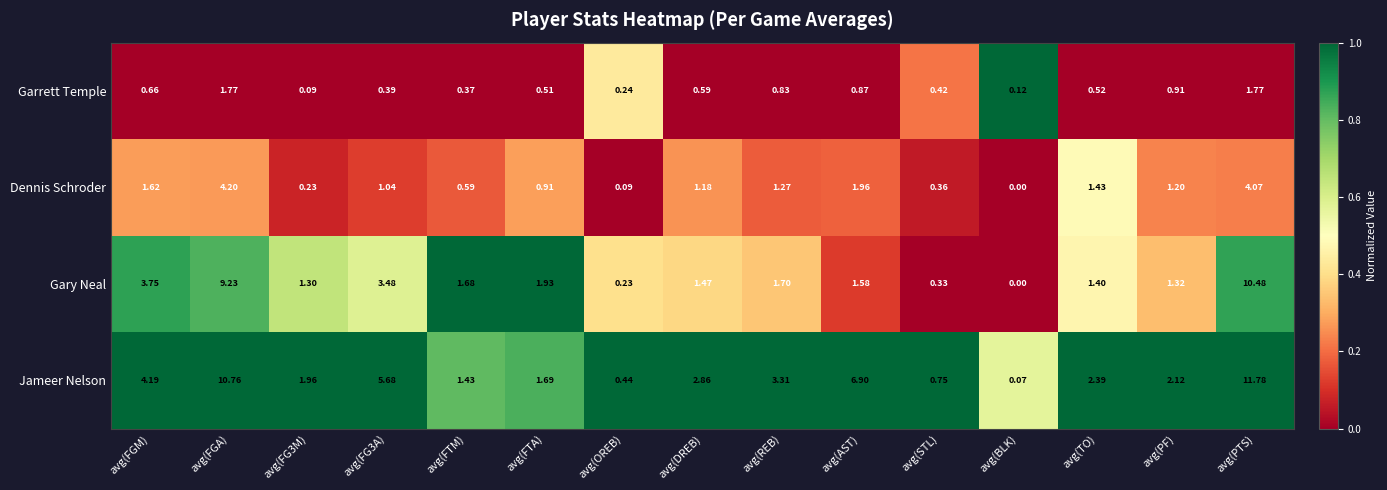

At which category is the sum across all series the highest?

avg(PTS)